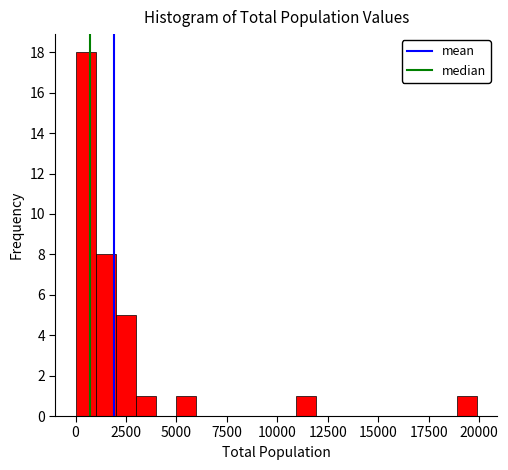

Around what value on the x-axis is the tallest bar? Give the approximate position of its centre, as read against the axis.

500